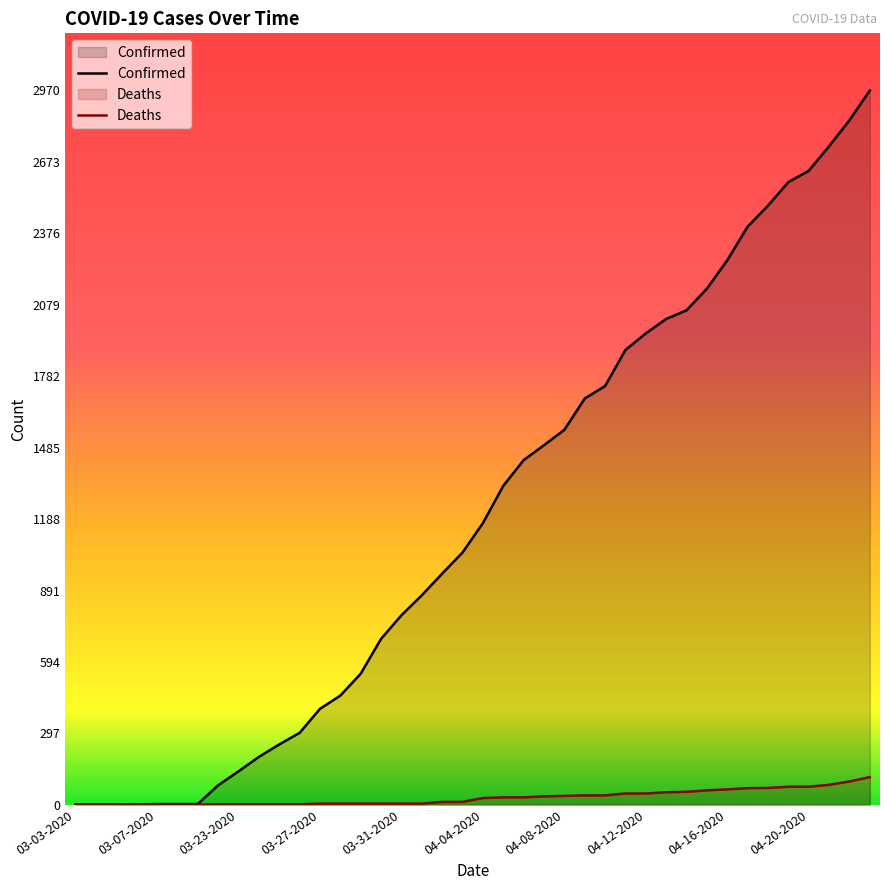

At which label does Deaths reach its peak?

39